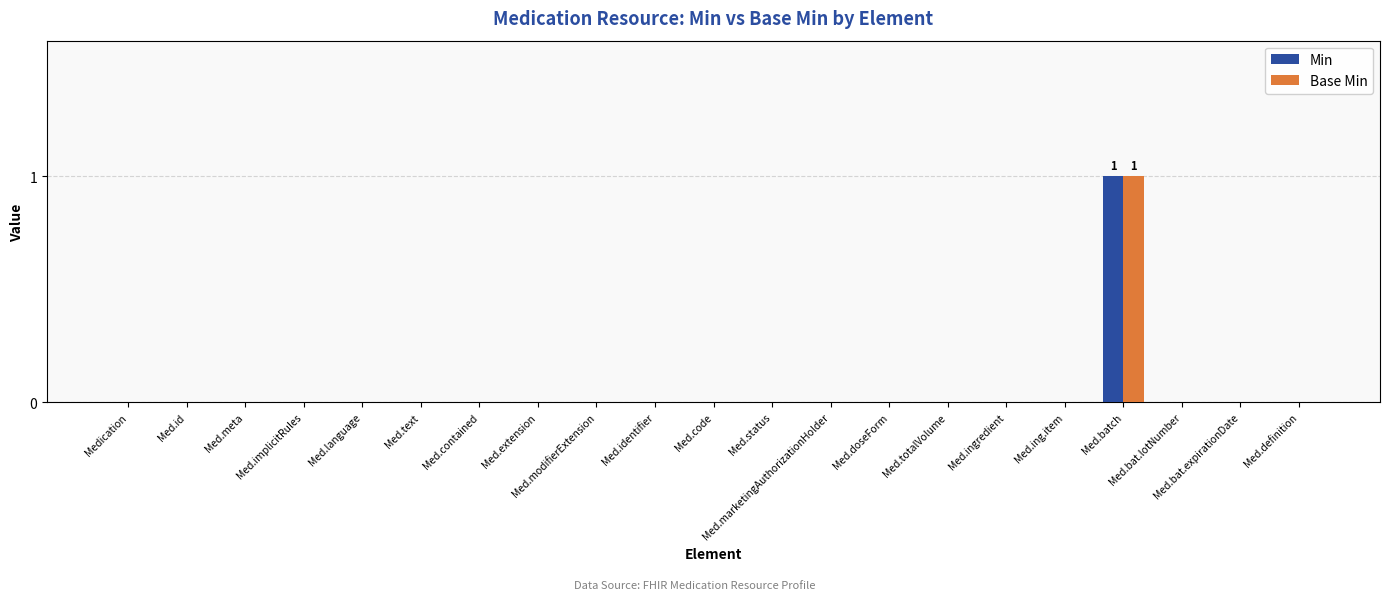

Reading right to left, what are all the values shown in this chart?

Min: 0	0	0	1	0	0	0	0	0	0	0	0	0	0	0	0	0	0	0	0	0
Base Min: 0	0	0	1	0	0	0	0	0	0	0	0	0	0	0	0	0	0	0	0	0